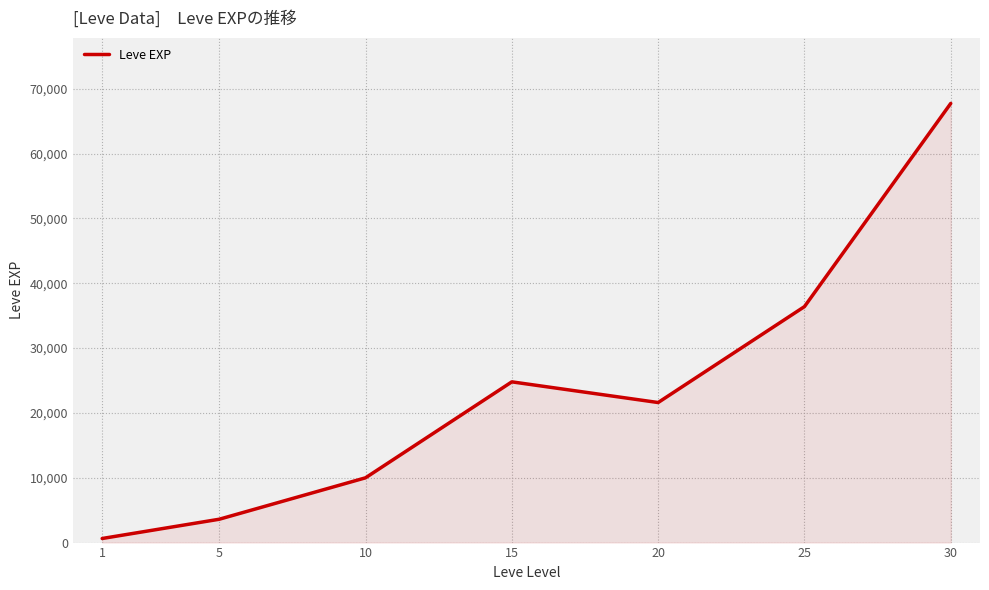

What is the greatest value displayed?

67730